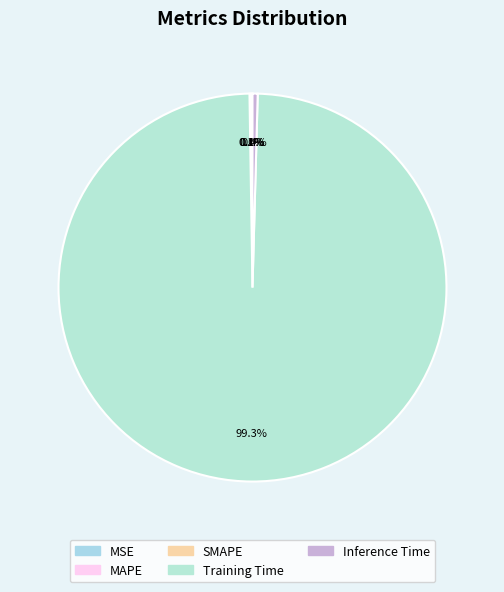

What percentage is NOT represented by MAPE?

99.9%